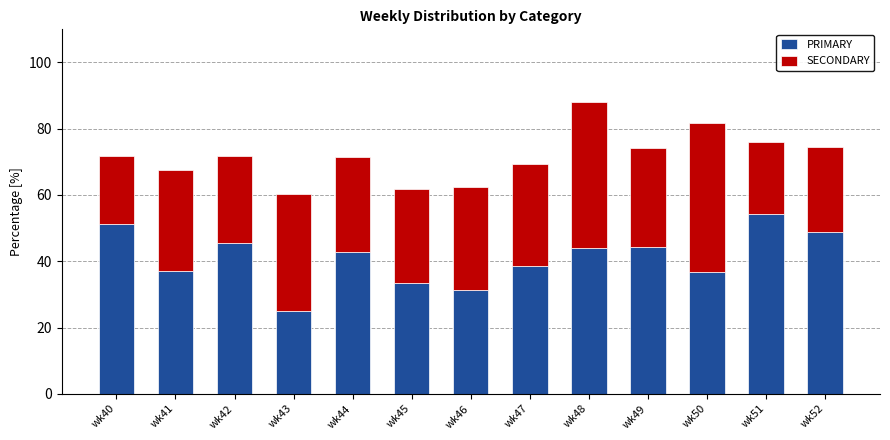

At which category is the sum across all series the highest?

wk48